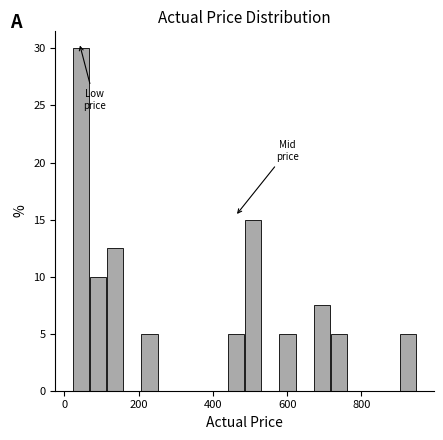

Around what value on the x-axis is the tallest bar? Give the approximate position of its centre, as read against the axis.

40